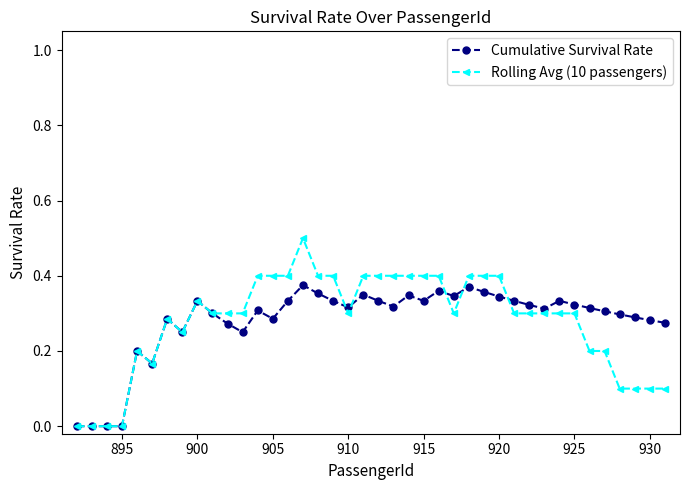

What is the greatest value displayed?

0.5